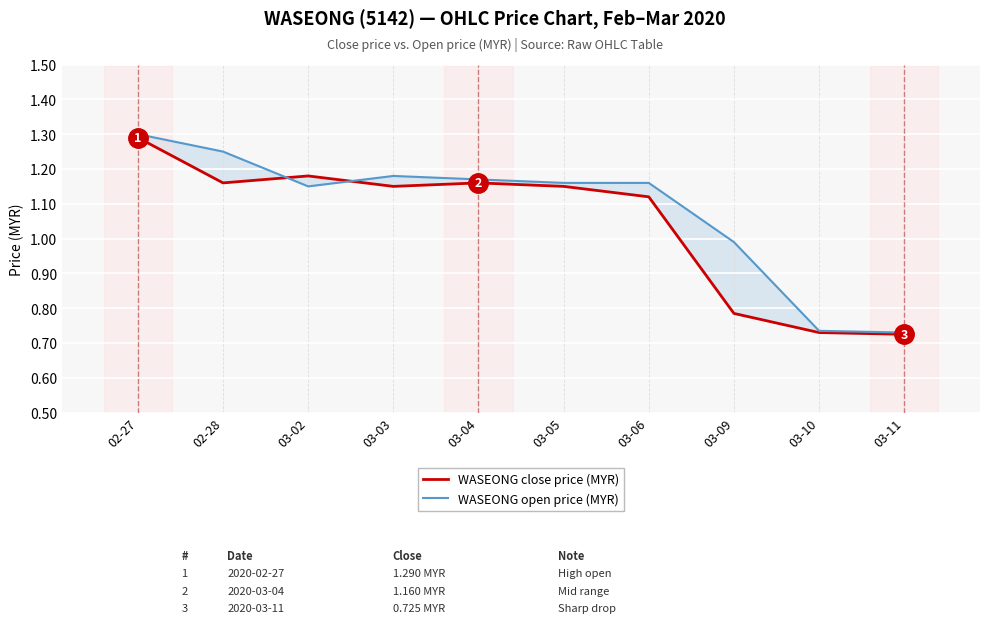

Where is the first local minimum for WASEONG open price (MYR)?

03-02